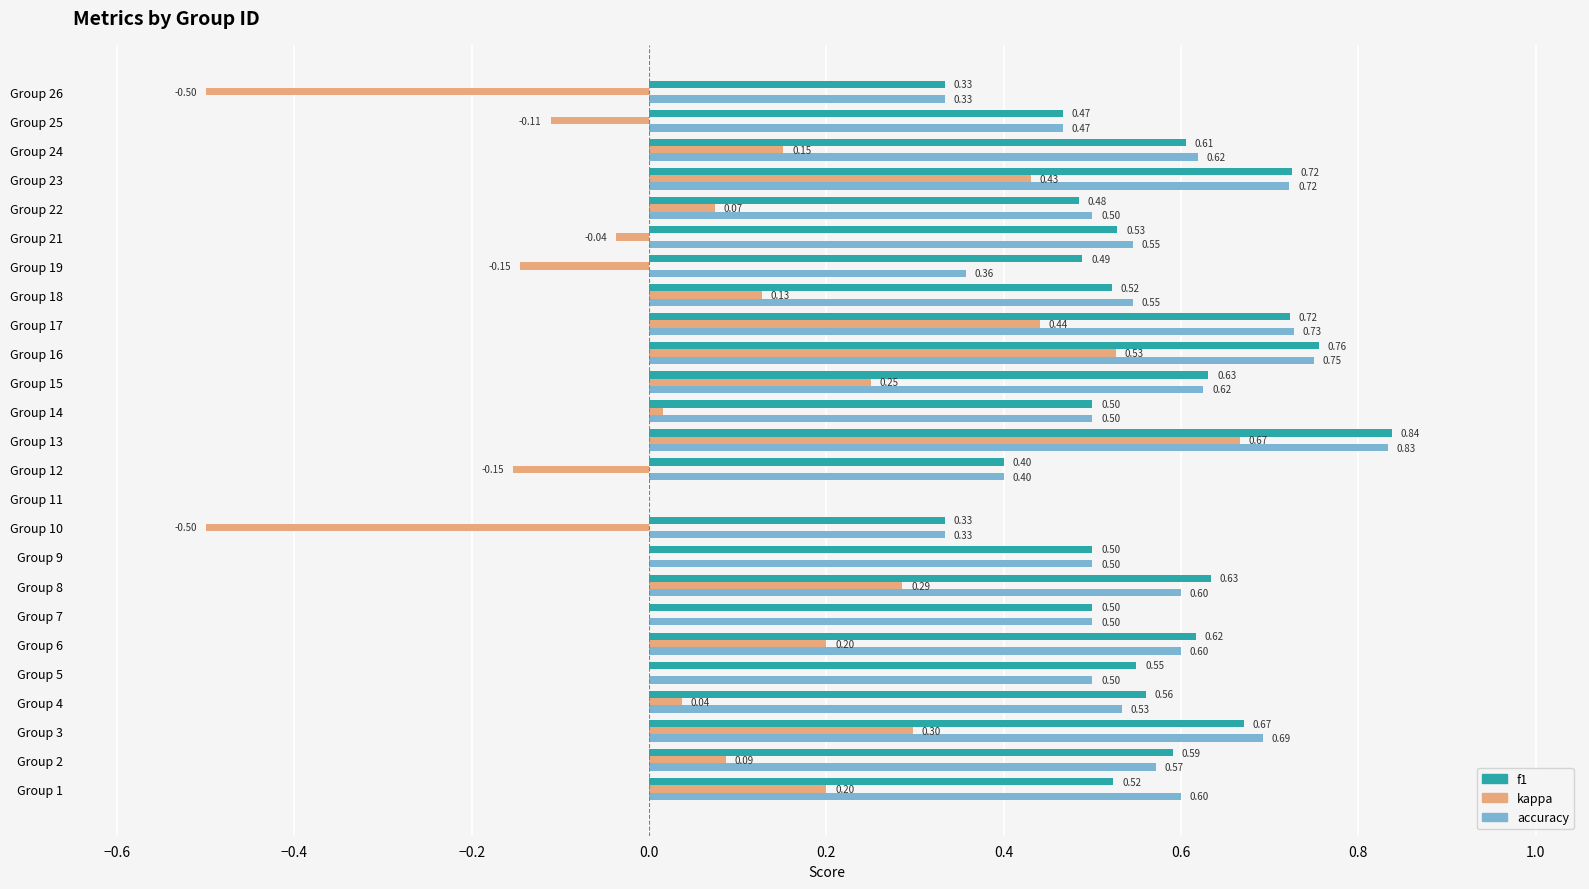

Where is f1 nearest to the value 0?

Group 11